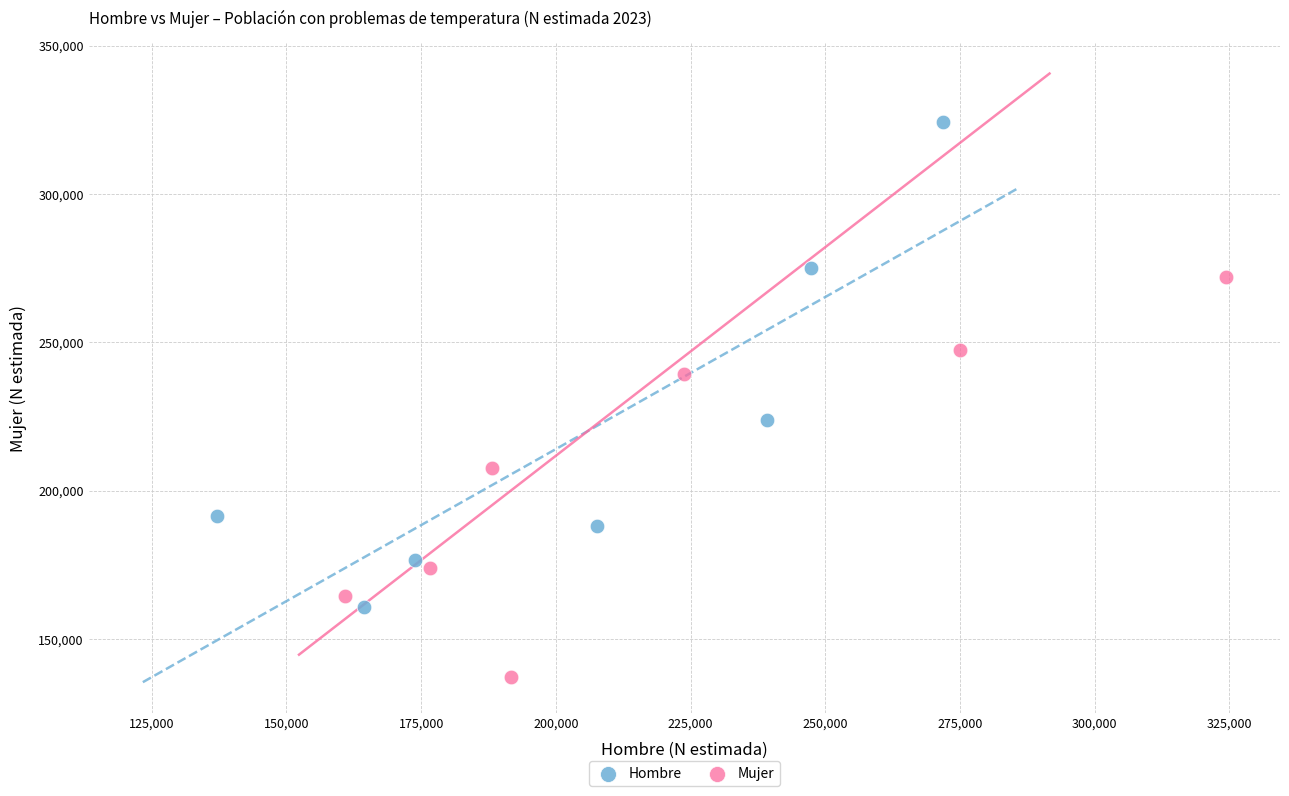

Which series contains the highest Y value?

Hombre